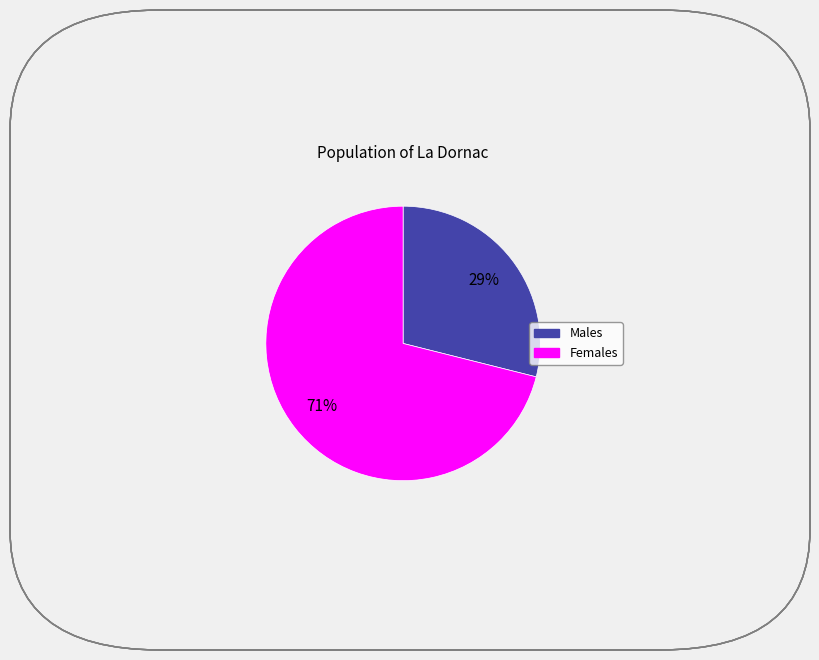

Is there a majority slice in this chart?

Yes